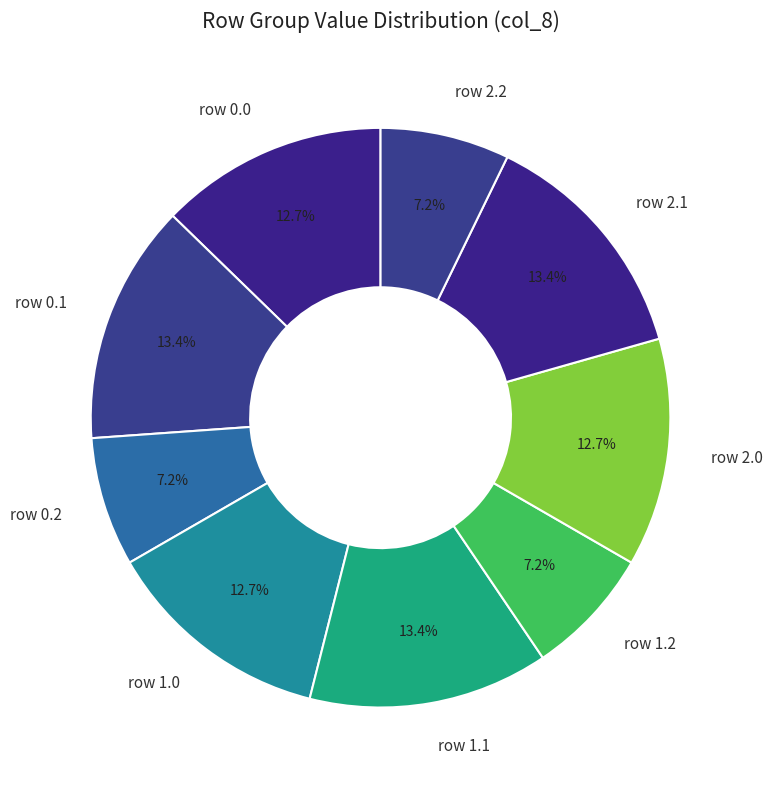

Does any single category account for the majority?

No